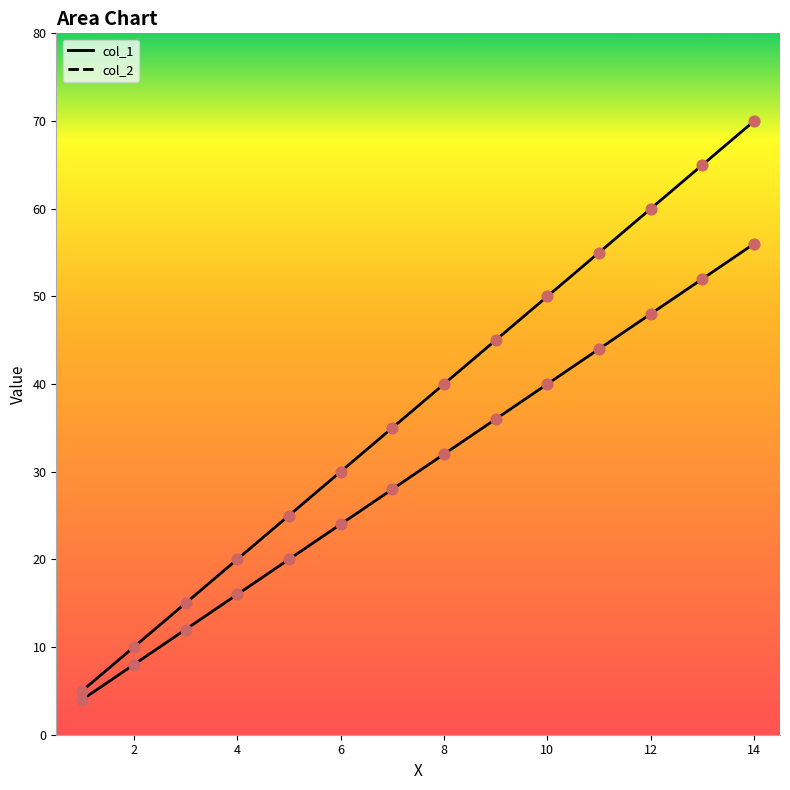

What are all the series names shown in the legend?

col_1, col_2